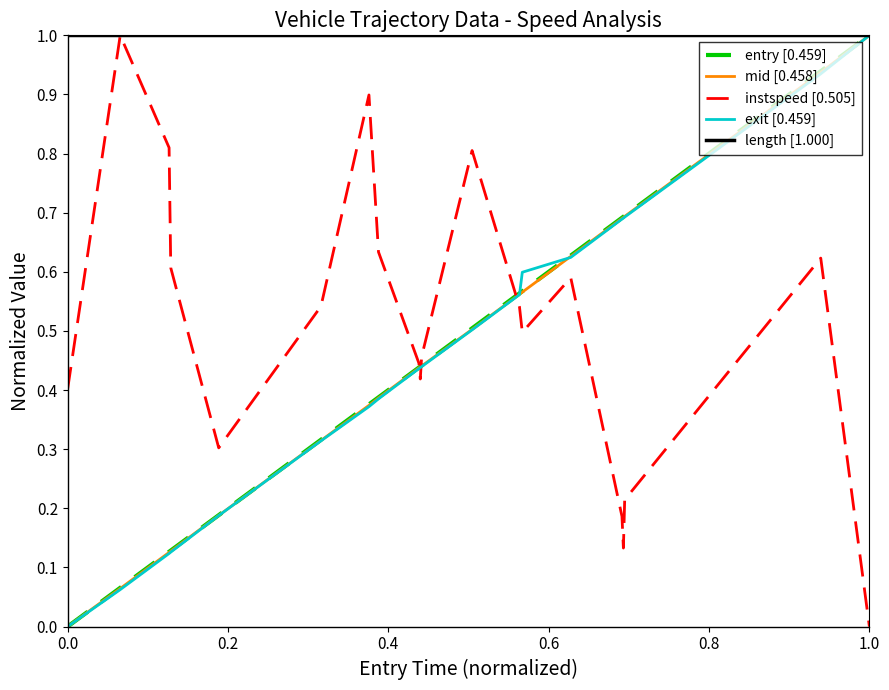

Reading left to right, list all the values displayed in this chart.

entry [0.459]: 0.0	0.1	0.1	0.1	0.2	0.3	0.4	0.4	0.4	0.4	0.4	0.5	0.6	0.6	0.6	0.7	0.7	0.7	0.9	1.0
mid [0.458]: 0.0	0.1	0.1	0.1	0.2	0.3	0.4	0.4	0.4	0.4	0.4	0.5	0.6	0.6	0.6	0.7	0.7	0.7	0.9	1.0
instspeed [0.505]: 0.4	1.0	0.8	0.6	0.3	0.5	0.9	0.6	0.4	0.4	0.5	0.8	0.5	0.5	0.6	0.2	0.1	0.2	0.6	0.0
exit [0.459]: 0.0	0.1	0.1	0.1	0.2	0.3	0.4	0.4	0.4	0.4	0.4	0.5	0.6	0.6	0.6	0.7	0.7	0.7	0.9	1.0
length [1.000]: 1.0	1.0	1.0	1.0	1.0	1.0	1.0	1.0	1.0	1.0	1.0	1.0	1.0	1.0	1.0	1.0	1.0	1.0	1.0	1.0